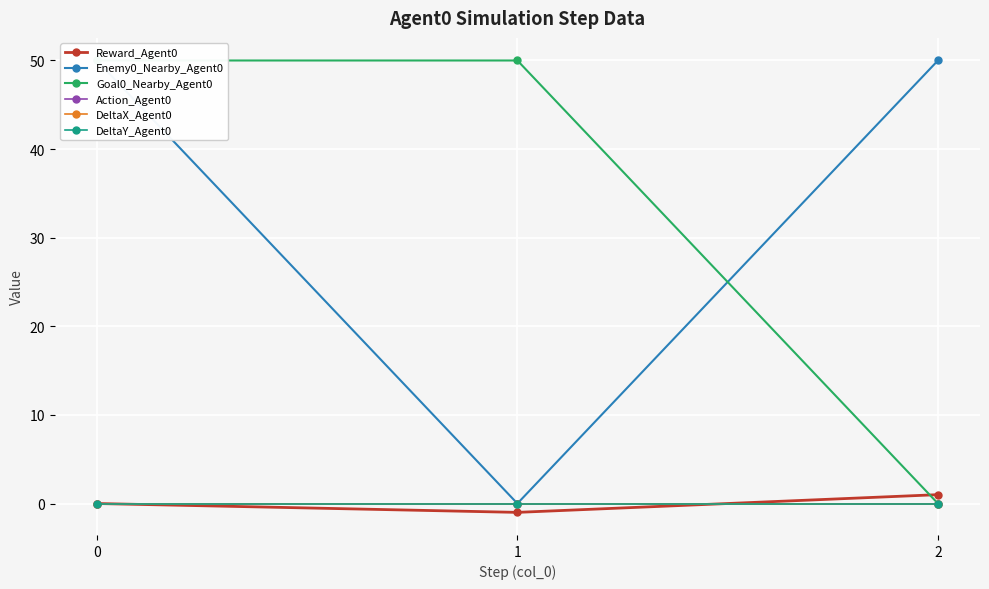

How many data points does each series have?

3